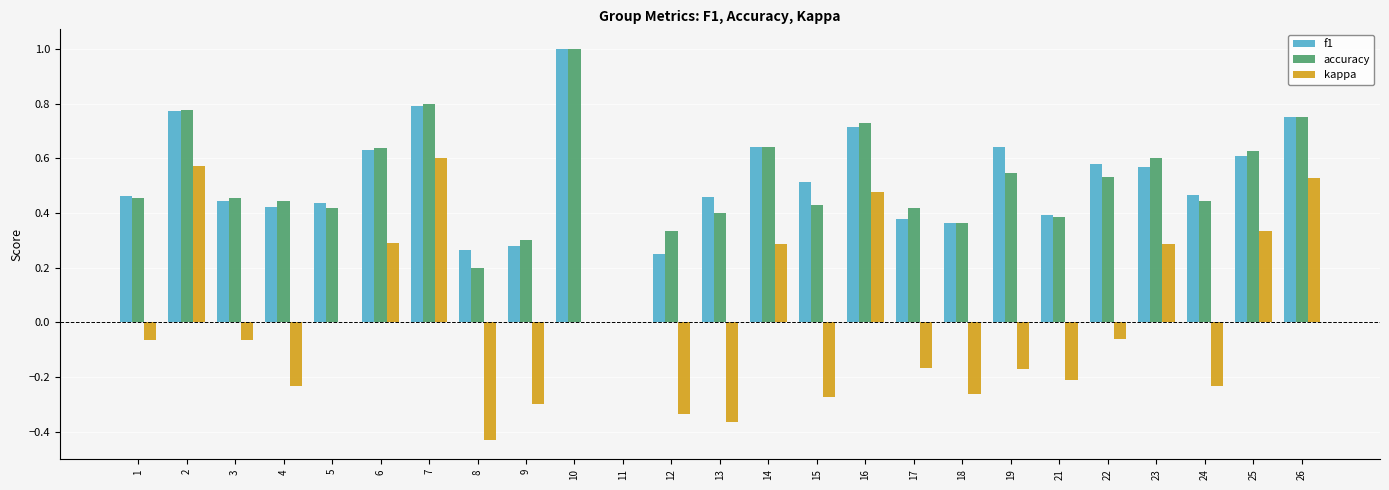

What is the sum of all accuracy values?

12.7